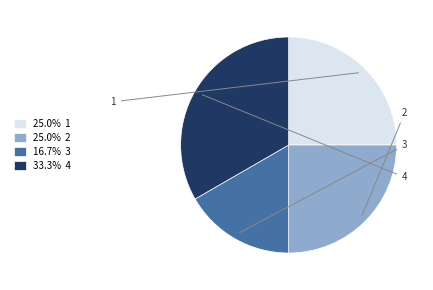

How many slices are in this pie chart?

4